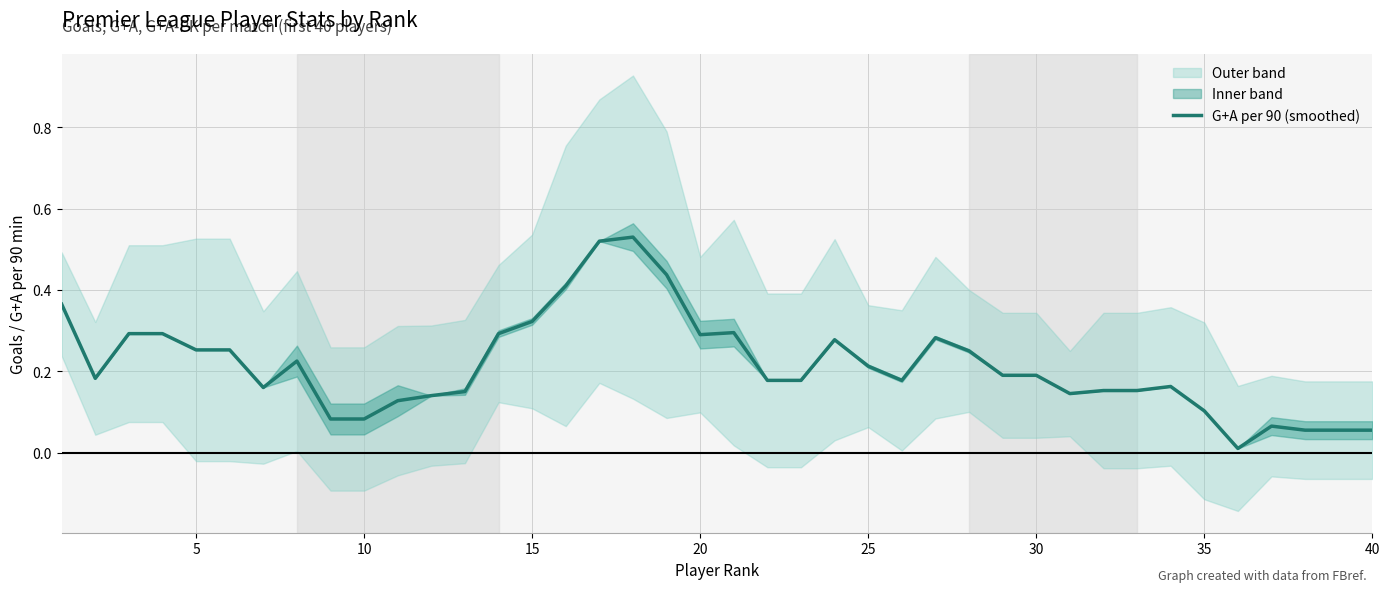

True or false: G+A per 90 (smoothed) has a value of 0.3 at 20.

True